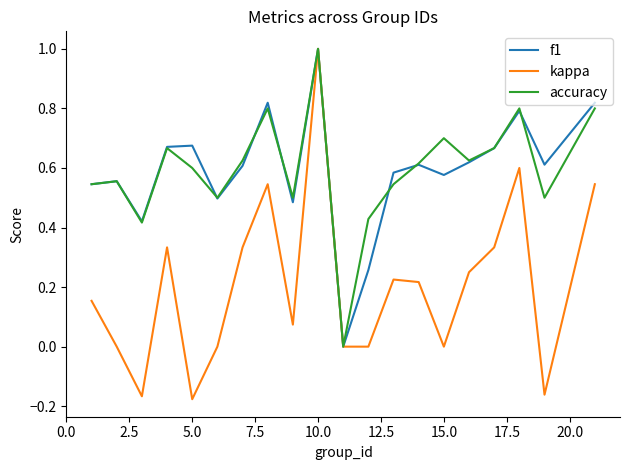

What is the maximum value shown in the chart?

1.0